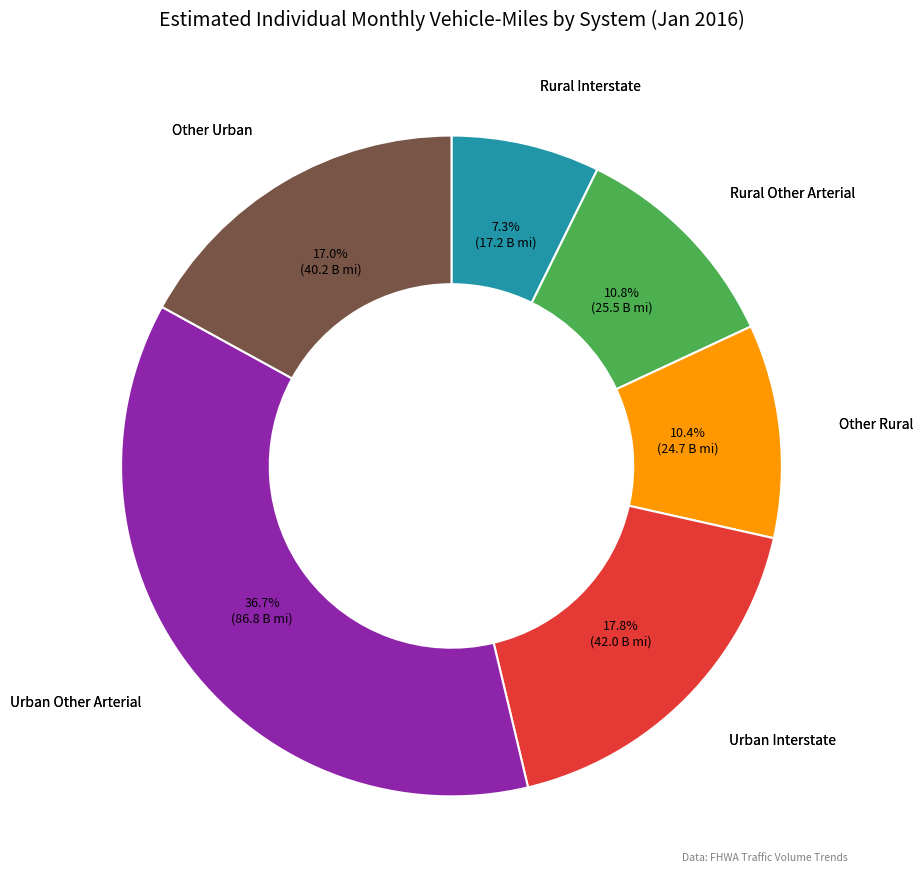

How much of the chart is everything except Urban Other Arterial?

63.3%